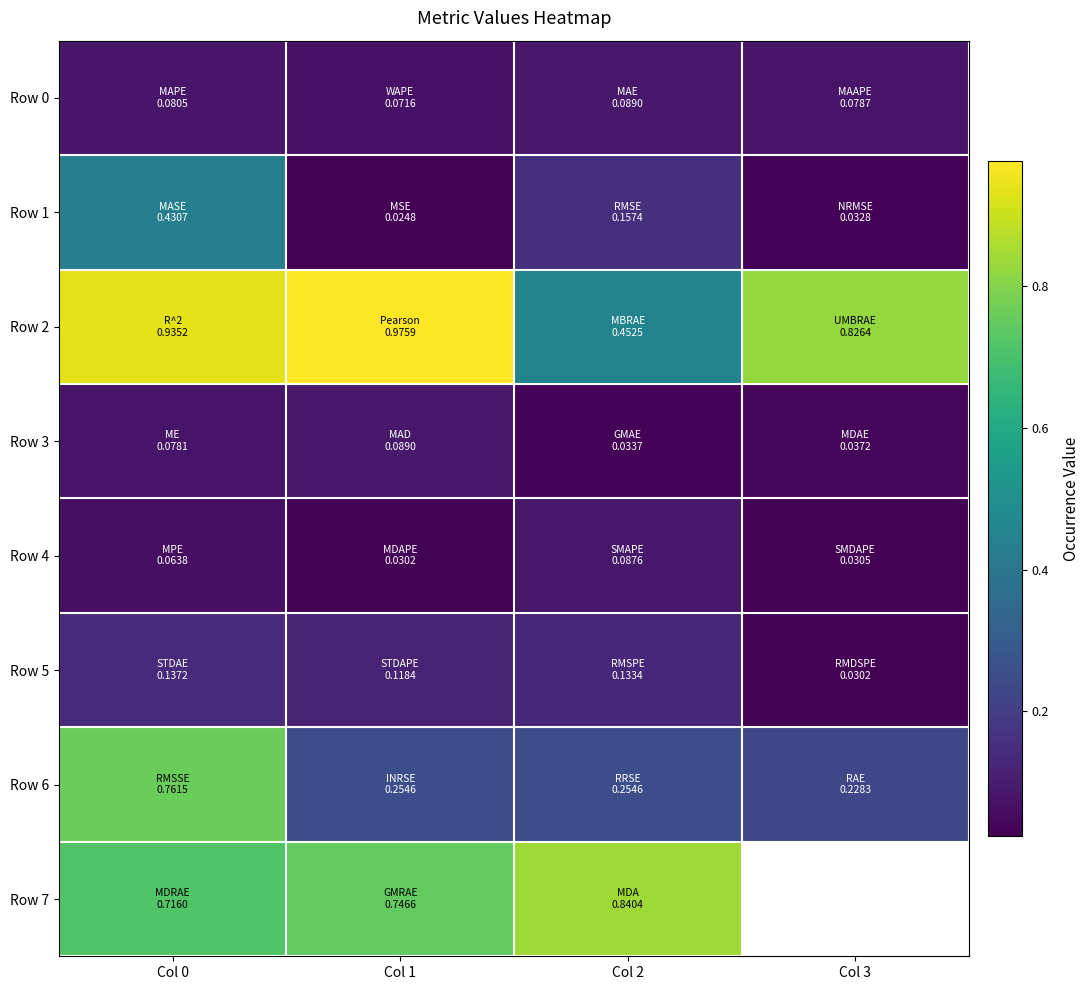

What is the total value across all series at Col 1?

2.3